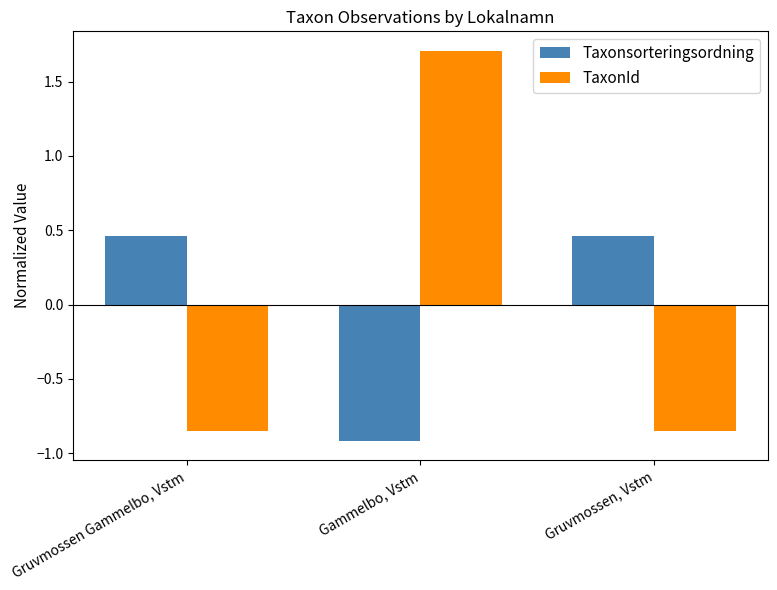

The value of TaxonId at Gruvmossen, Vstm is -1.1. True or false?

False